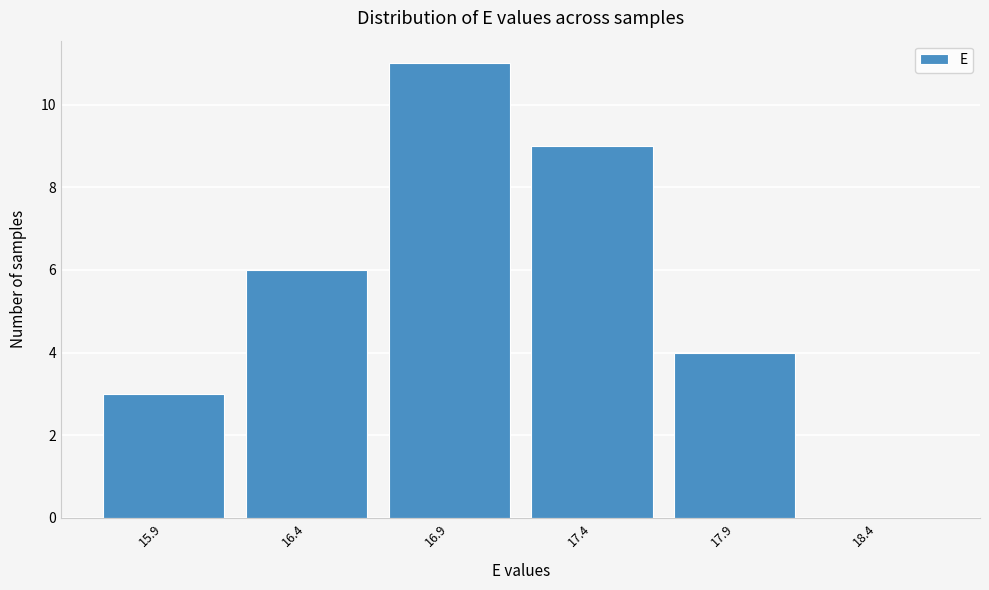

Reading left to right, extract all data points from this chart.

15.9=3	16.4=6	16.9=11	17.4=9	17.9=4	18.4=0